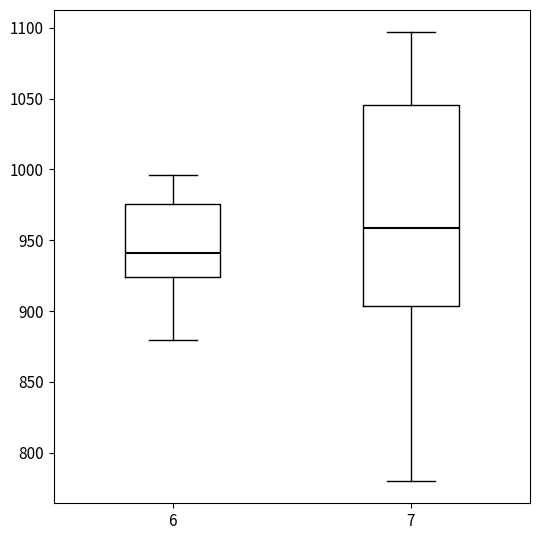

Where does the median line of the box at x = 7 sit on the y-axis? The values are not printed on the chart, so give them approximately, as read against the axis.

960